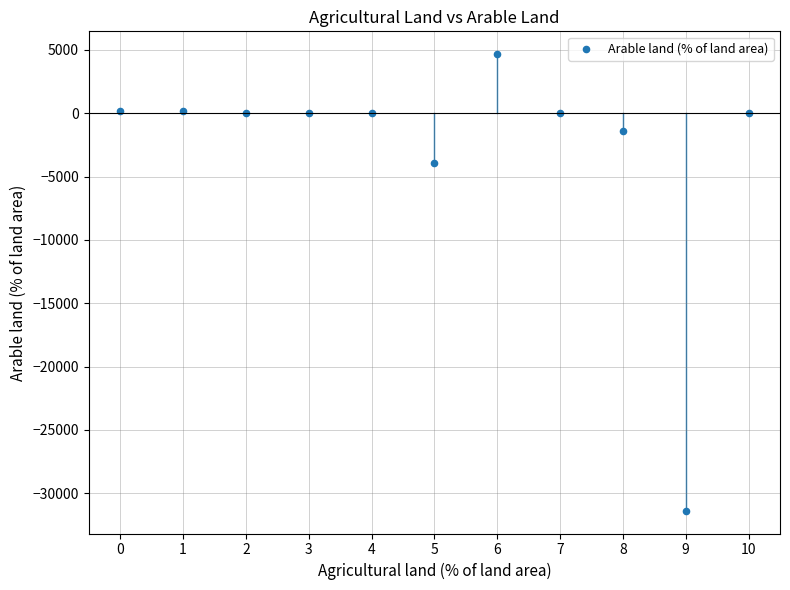

What Y value in the scatter plot is closest to -13359?

-3939.1